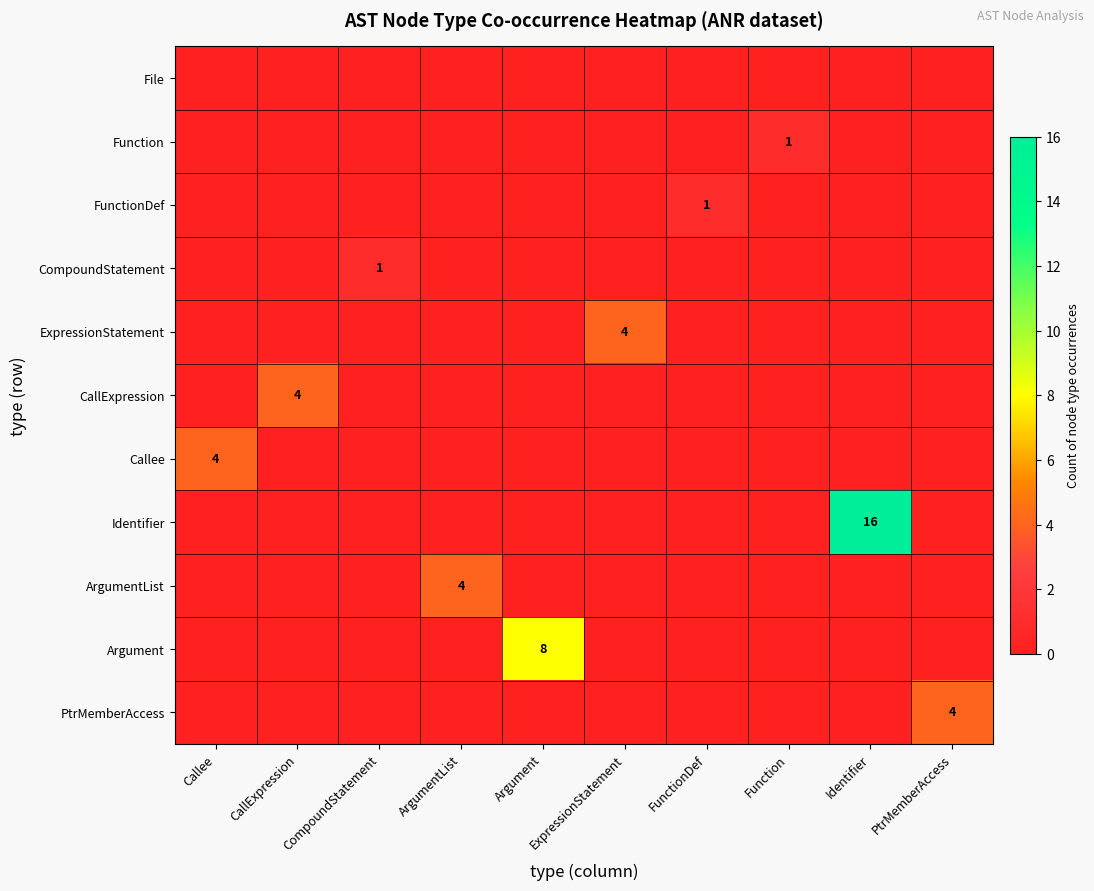

Is the value of FunctionDef at ArgumentList greater than the value of Argument at FunctionDef?

No